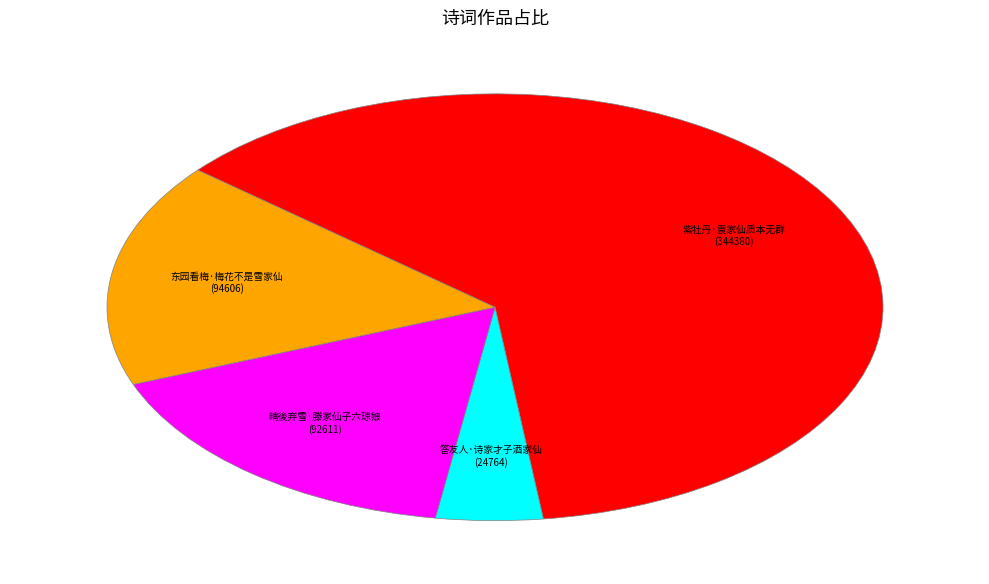

The 晴後弃雪·滕家仙子六琼娘 slice represents 30% of the pie. True or false?

False